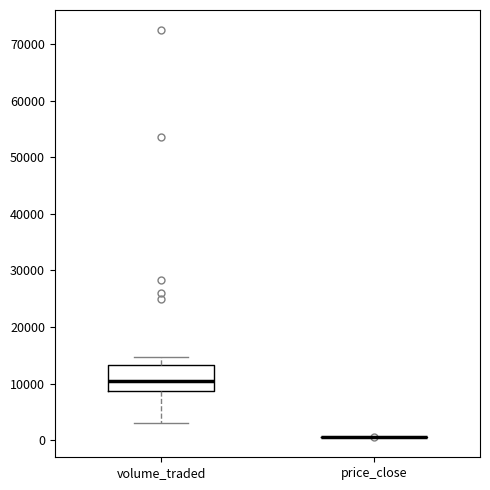

Comparing the boxes themselves (not the whiskers), which one is the tallest?

volume_traded